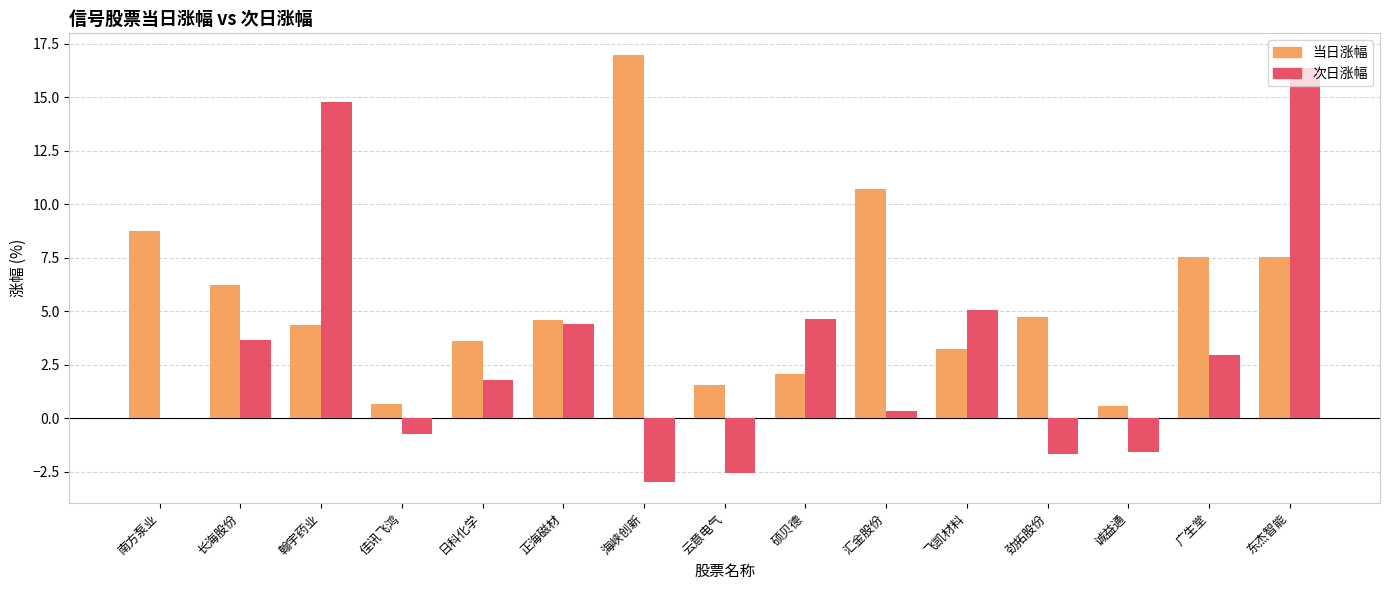

At which label is 次日涨幅 closest to 6?

飞凯材料